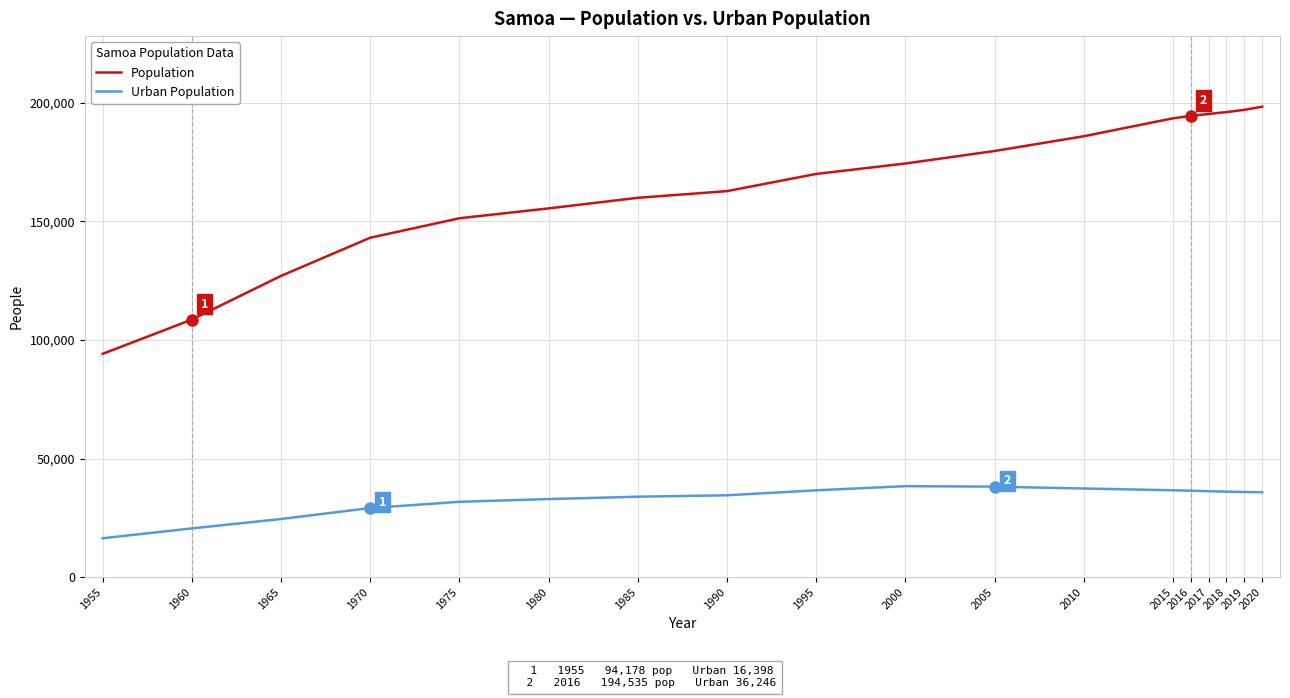

What is the difference between the highest and lowest values at 2015?

156865